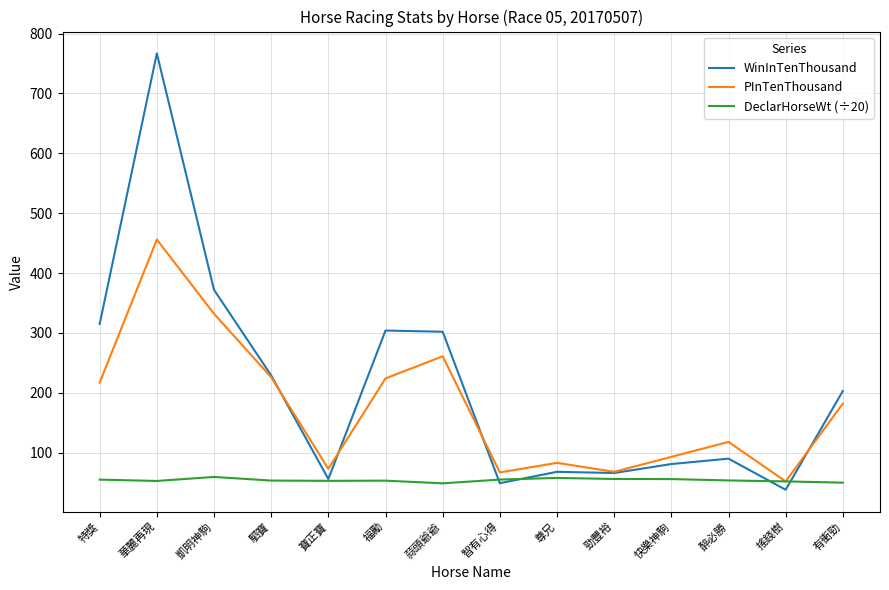

Rank the series by their maximum value, from highest to lowest.

WinInTenThousand, PInTenThousand, DeclarHorseWt (÷20)